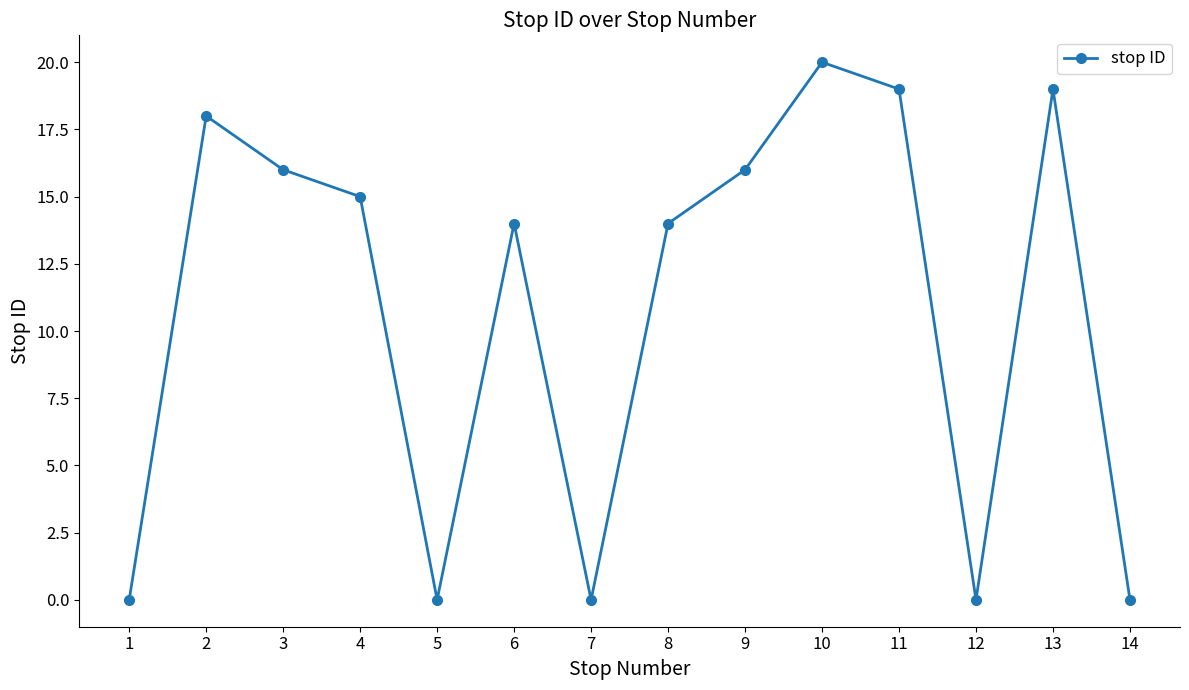

Which has a higher value, 2 or 1?

2